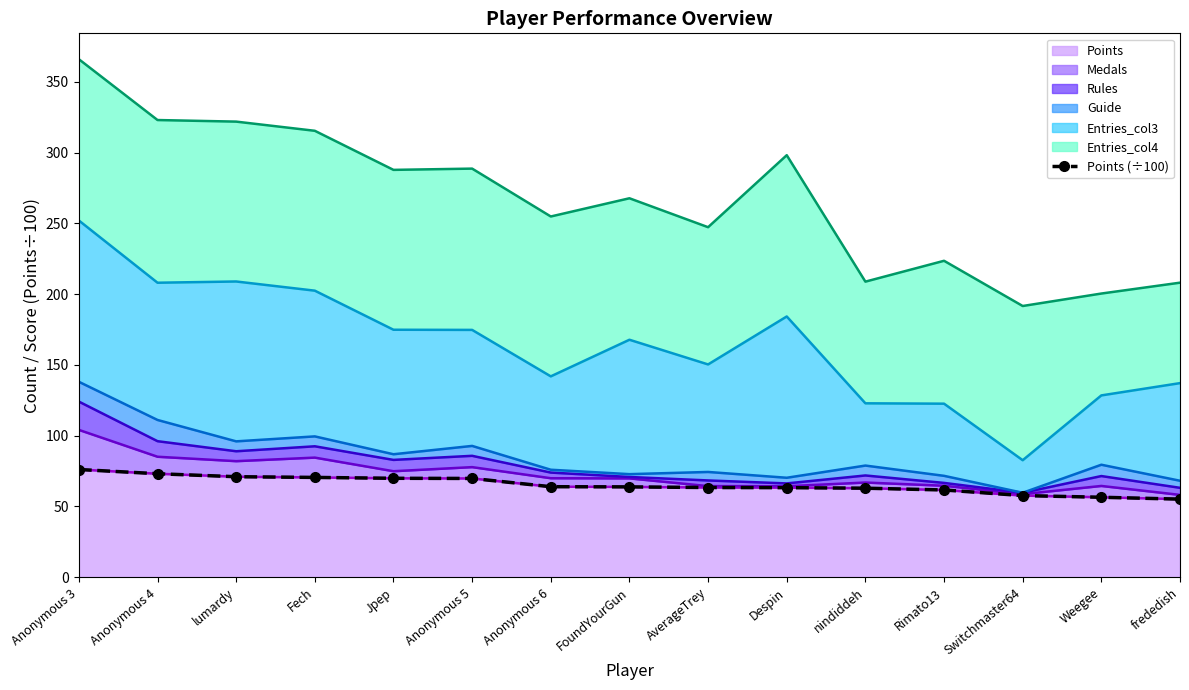

Is it true that the value at frededish is 91.0?

False